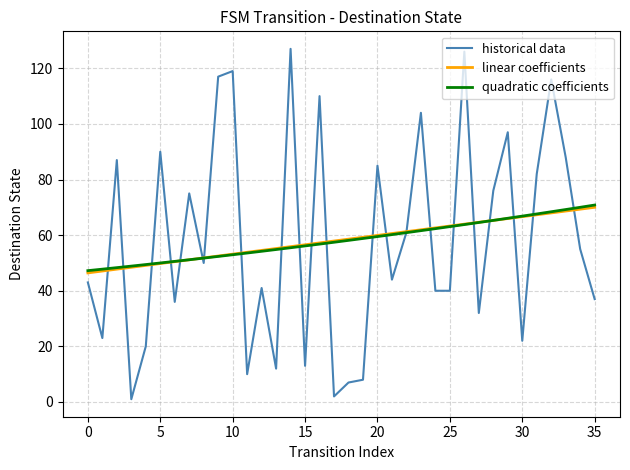

What is the highest value of the quadratic coefficients series?

70.8